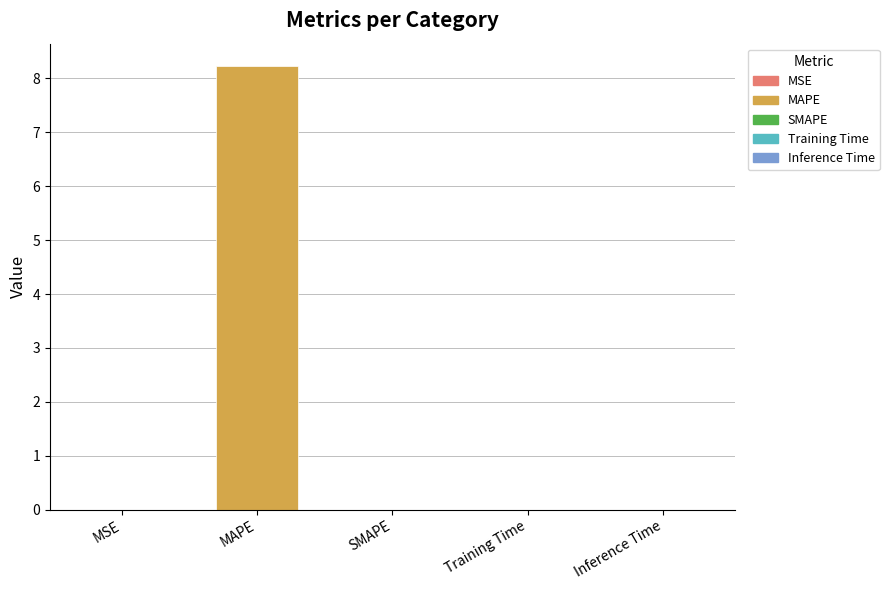

Which has a higher value, Training Time or MAPE?

MAPE